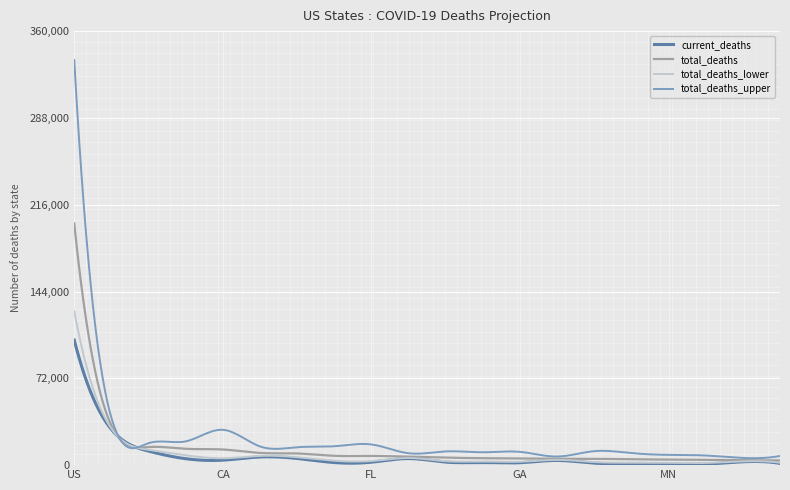

List the series in order of their peak value, highest first.

total_deaths_upper, total_deaths, total_deaths_lower, current_deaths